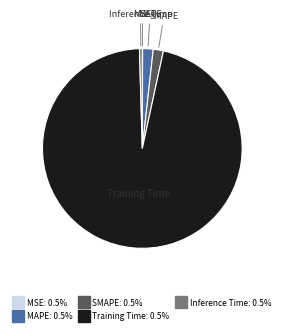

Which has a higher value, Inference Time or MAPE?

MAPE